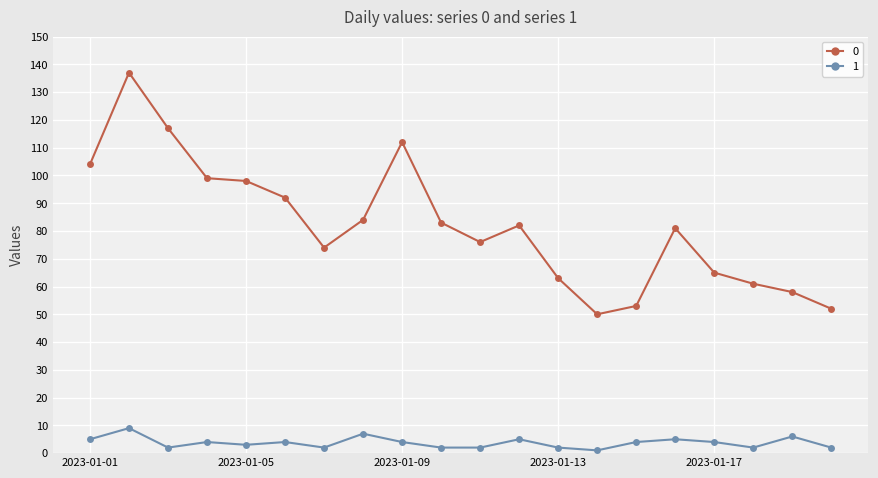

List the series in order of their overall mean, highest first.

0, 1